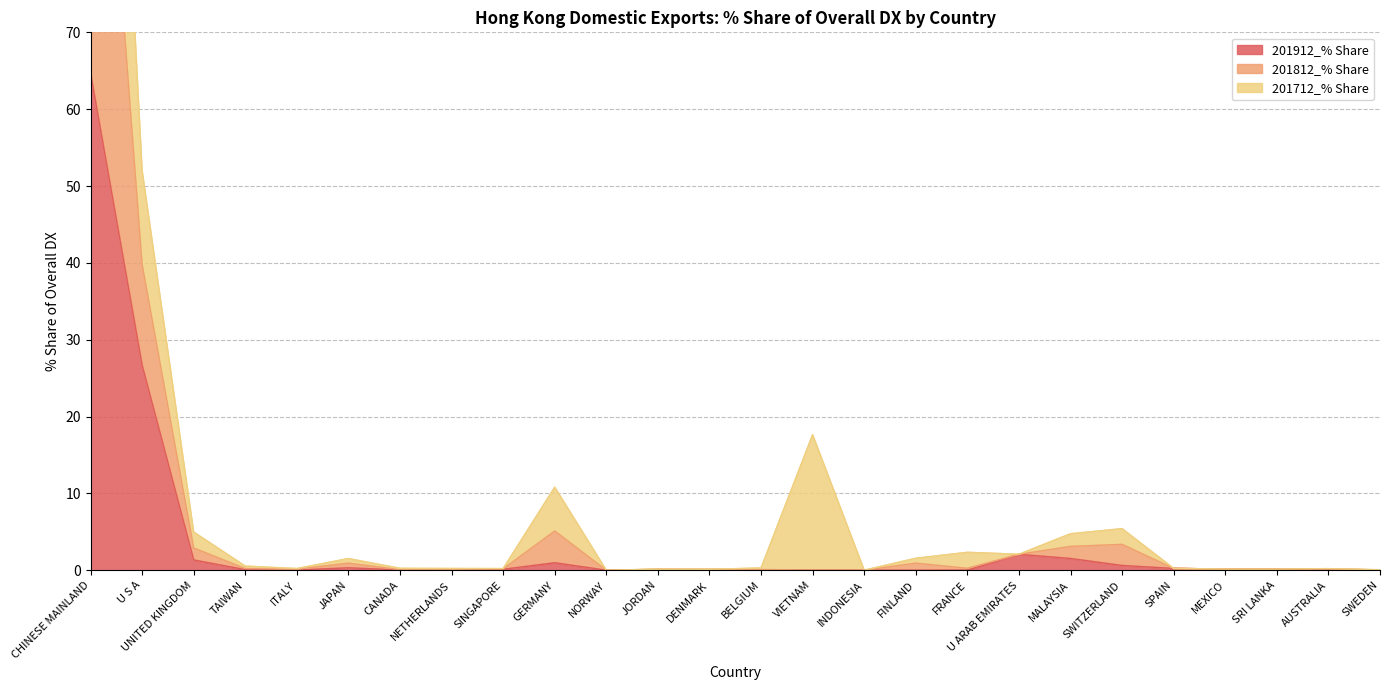

At which label does 201912_% Share reach its peak?

CHINESE MAINLAND